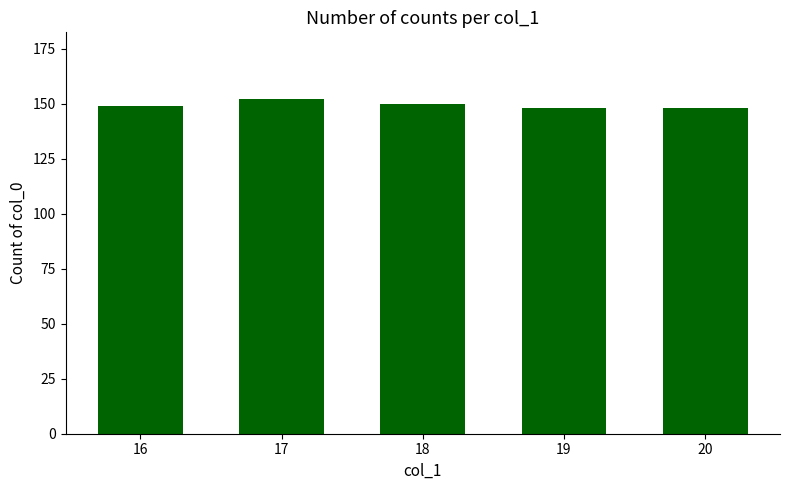

Does the chart contain stacked bars?

No